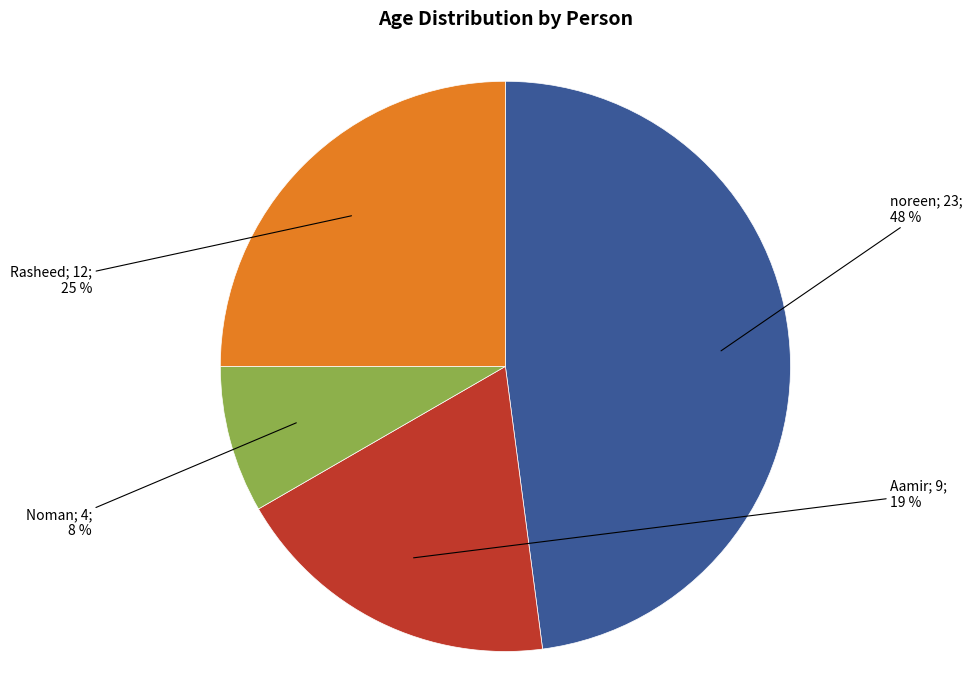

Does any single category account for the majority?

No